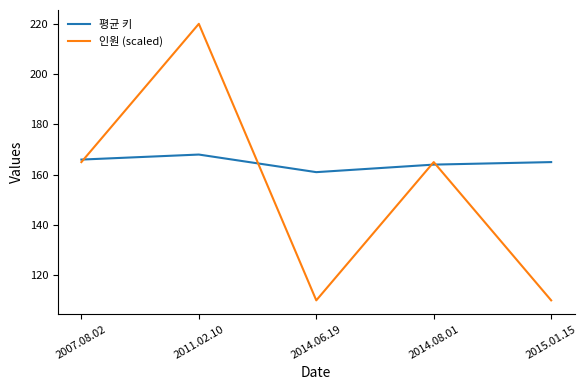

What position from the left is 2014.06.19?

3